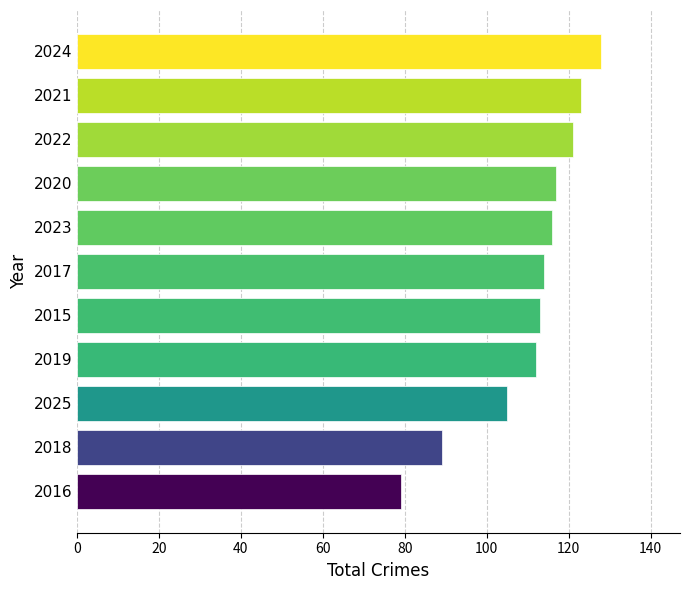

What is the ratio of the value at 2015 to the value at 2025?

1.1